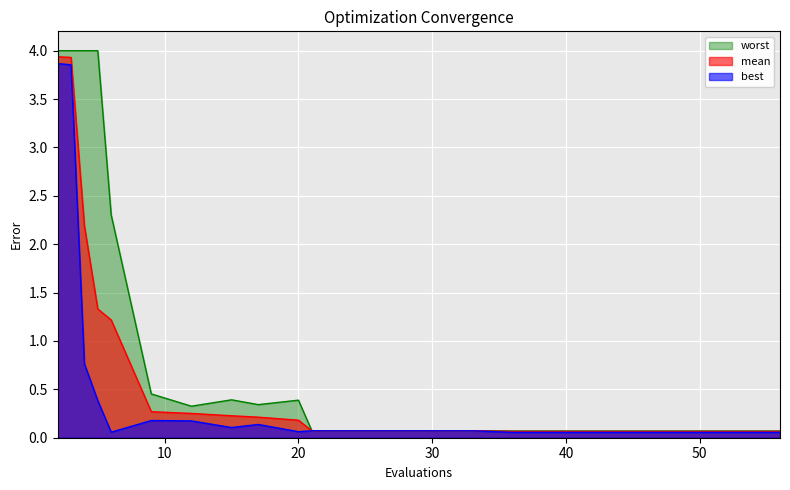

True or false: best and worst cross at least once.

False